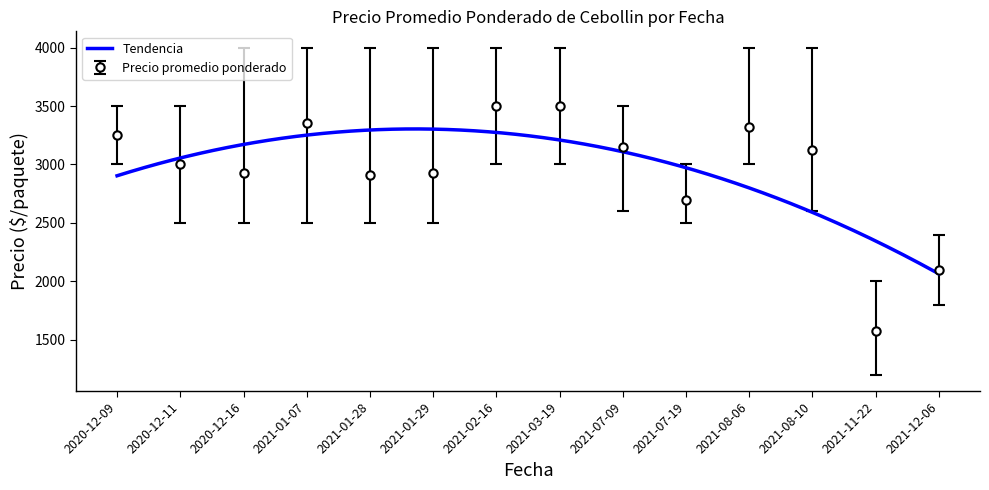

True or false: Precio maximo and Precio minimo intersect in this chart.

False